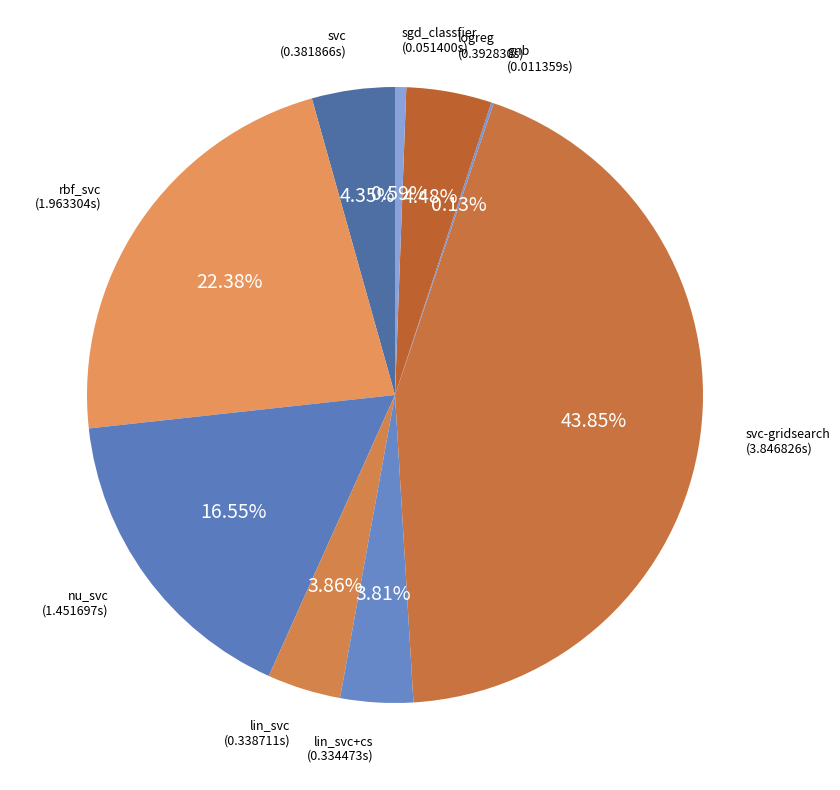

What percentage is the logreg slice, to the nearest percent?

4%